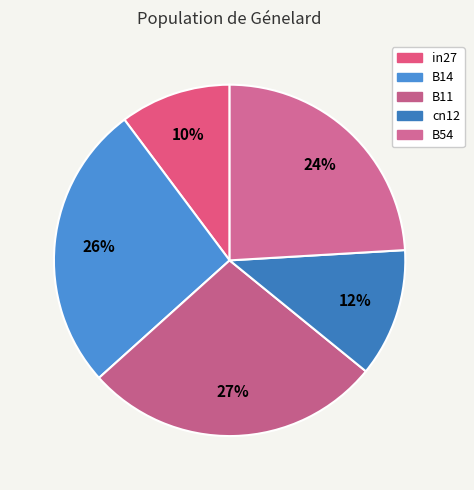

Does any single category account for the majority?

No